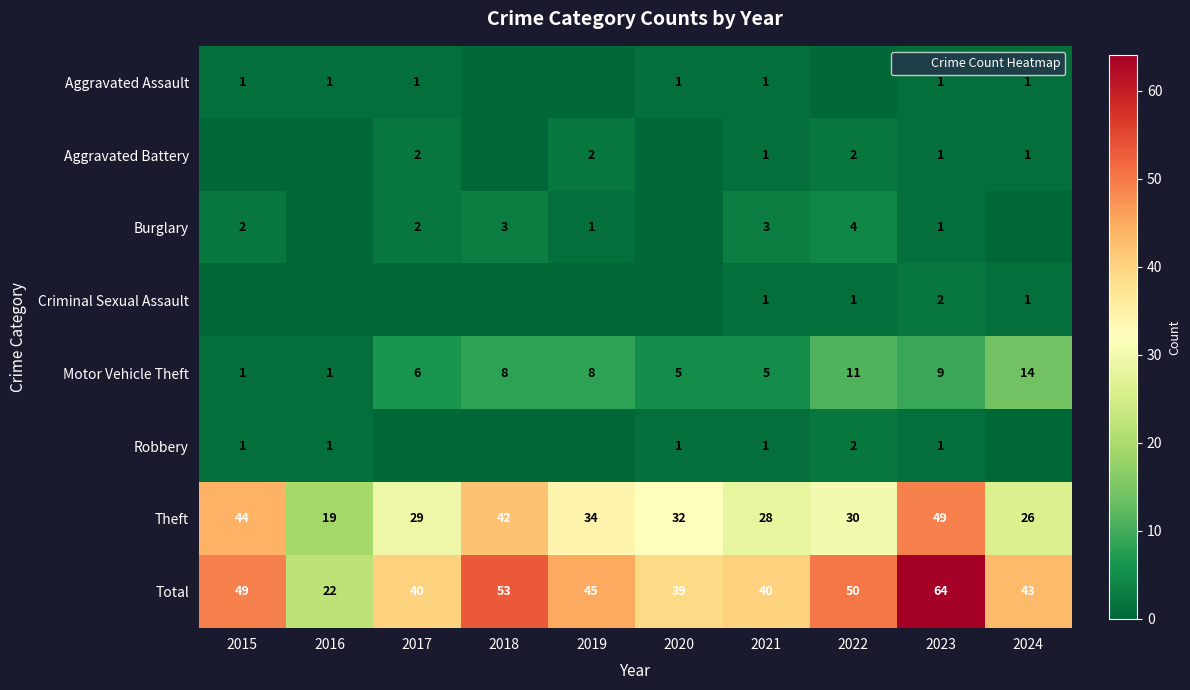

What is the maximum value for Motor Vehicle Theft?

14